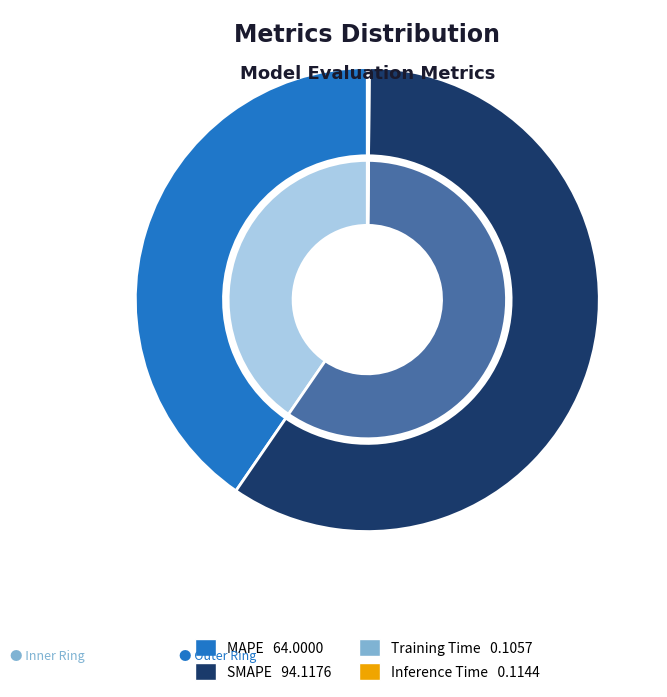

What is the largest slice in the pie chart?

SMAPE